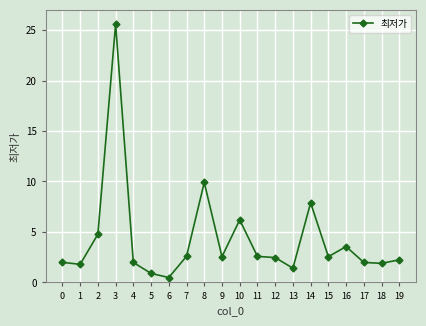

How many data points does each series have?

20